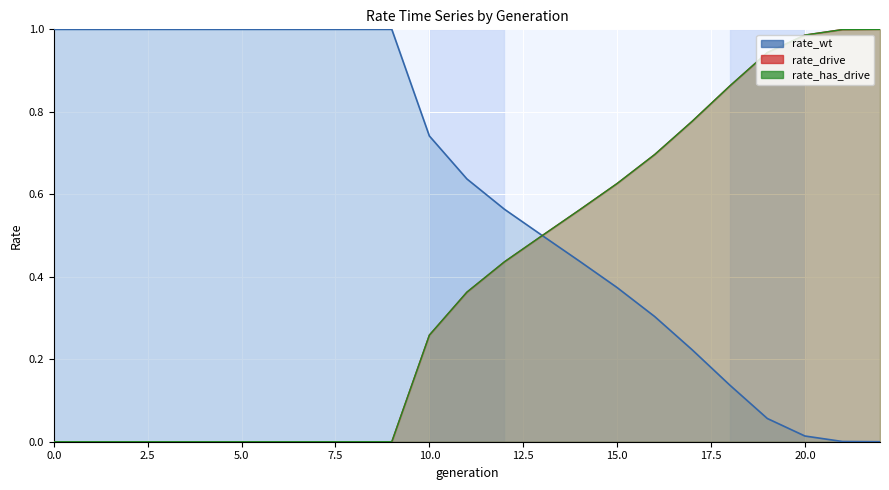

How many data points does each series have?

23